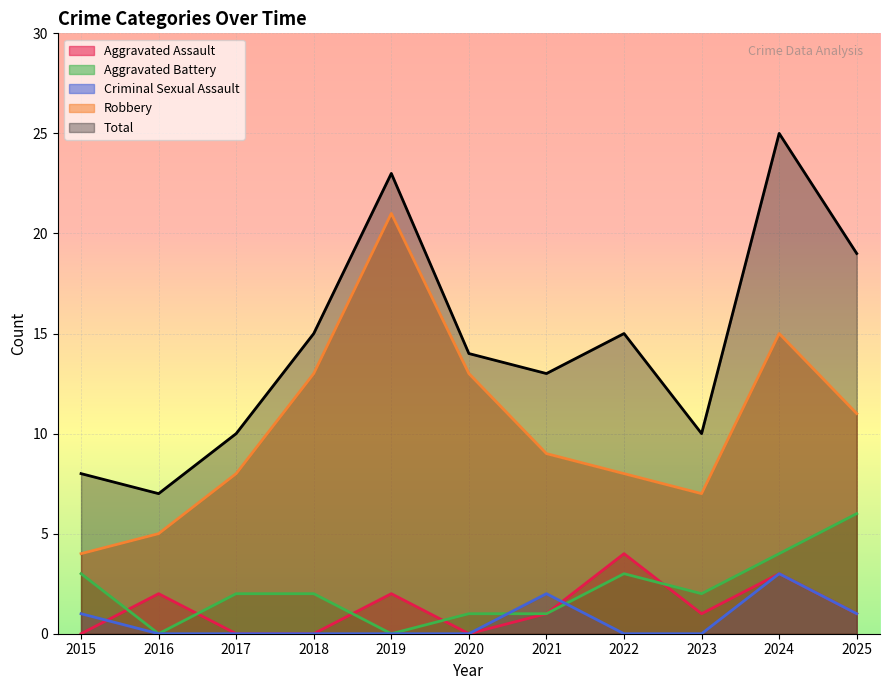

What is the sum of the Aggravated Battery values at 2025 and 2021?

7